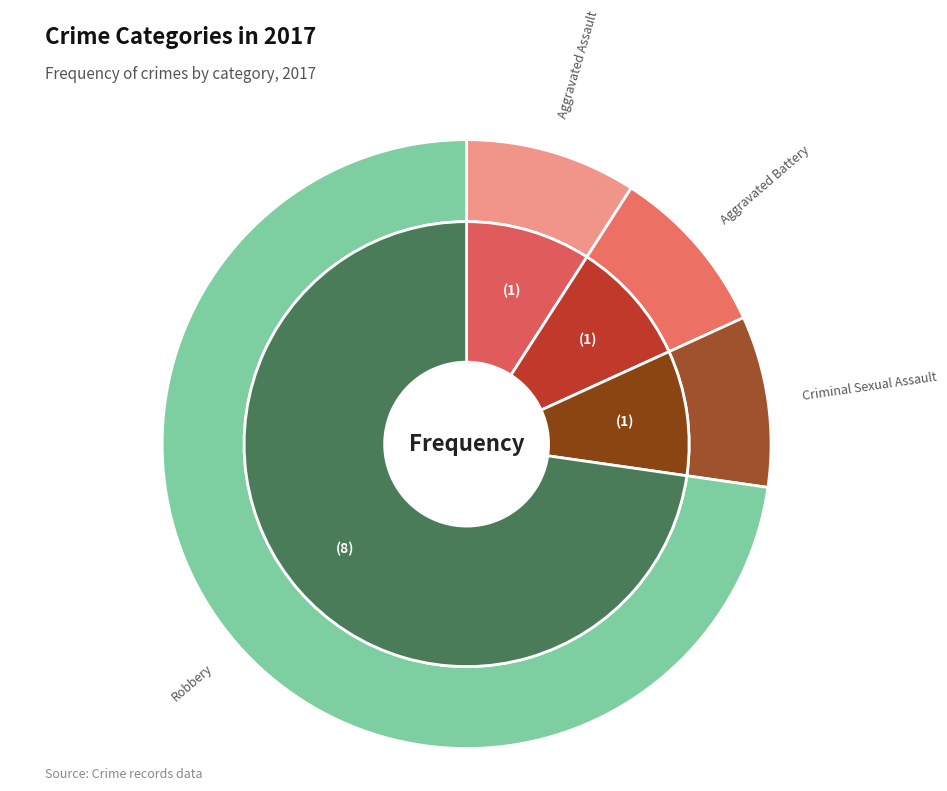

To the nearest percent, what percentage of the pie is Aggravated Assault?

9%